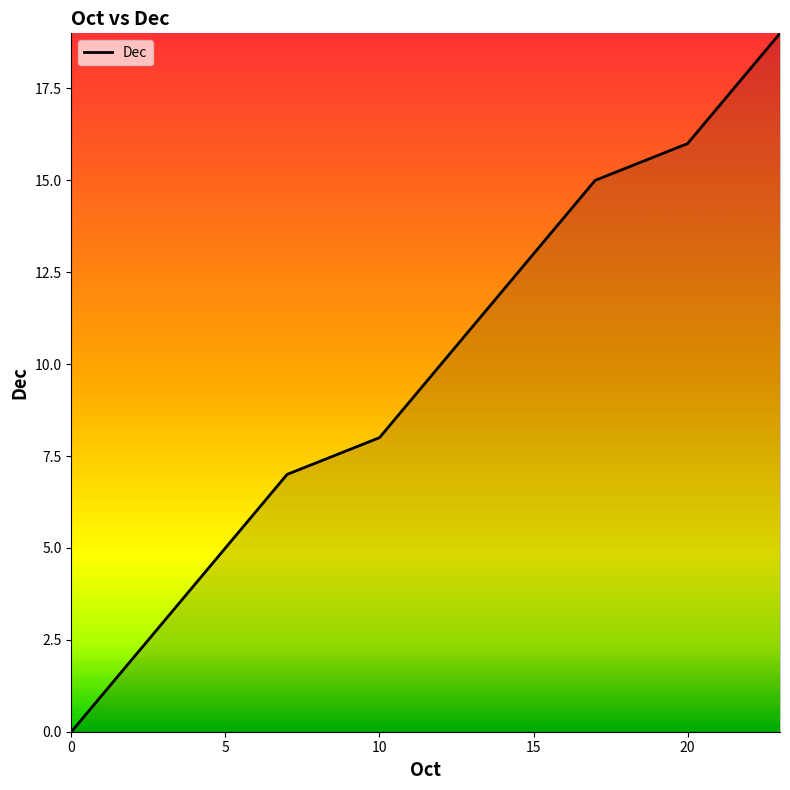

What is the maximum value shown in the chart?

19